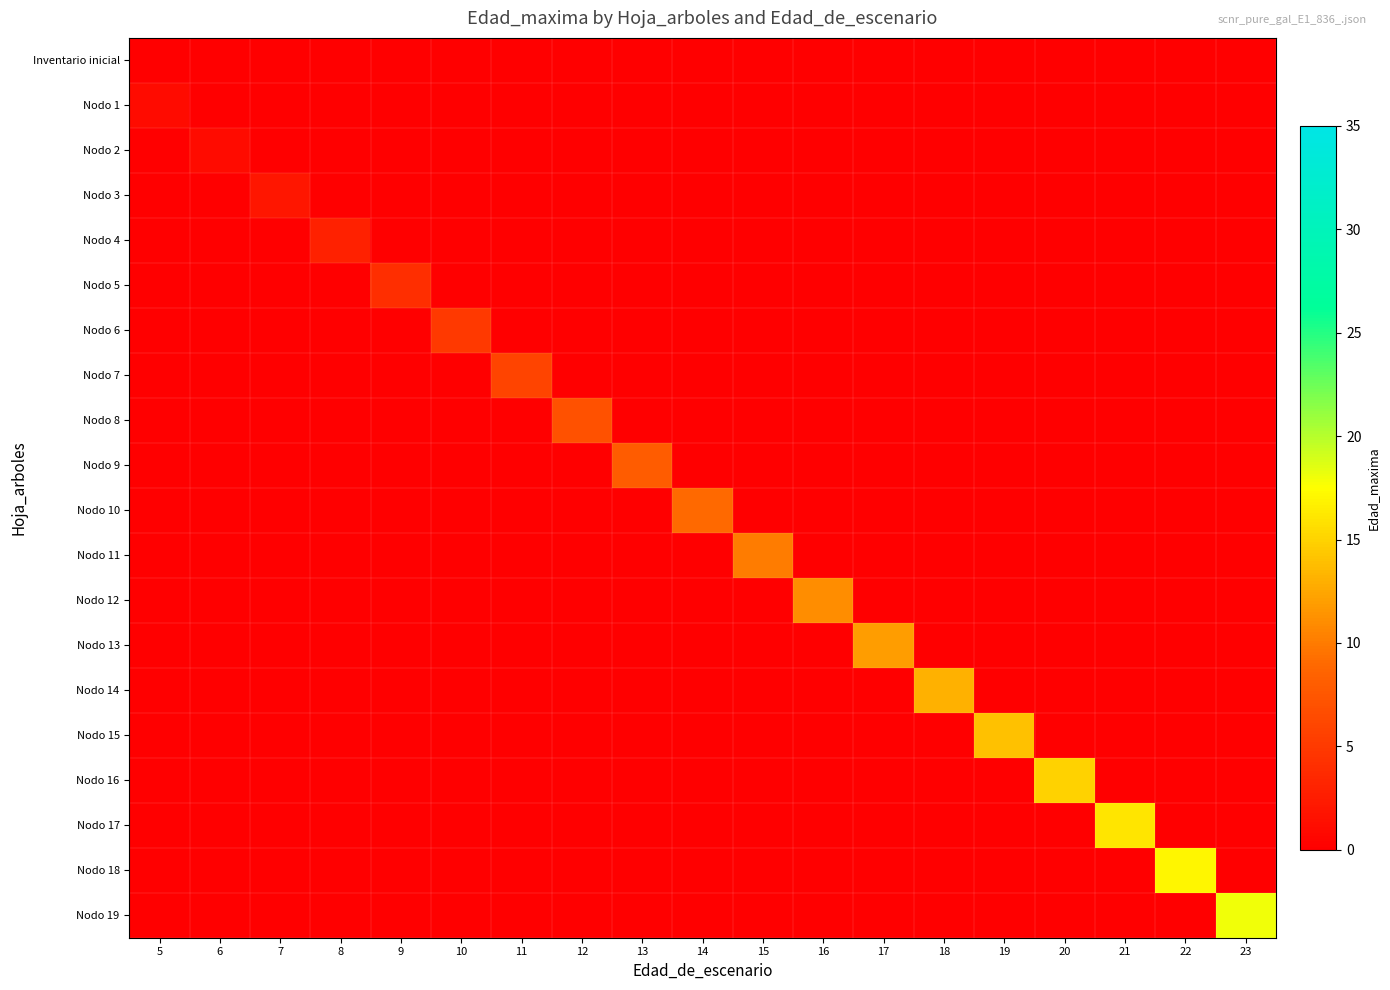

How many positive values does the Nodo 16 series have?

1